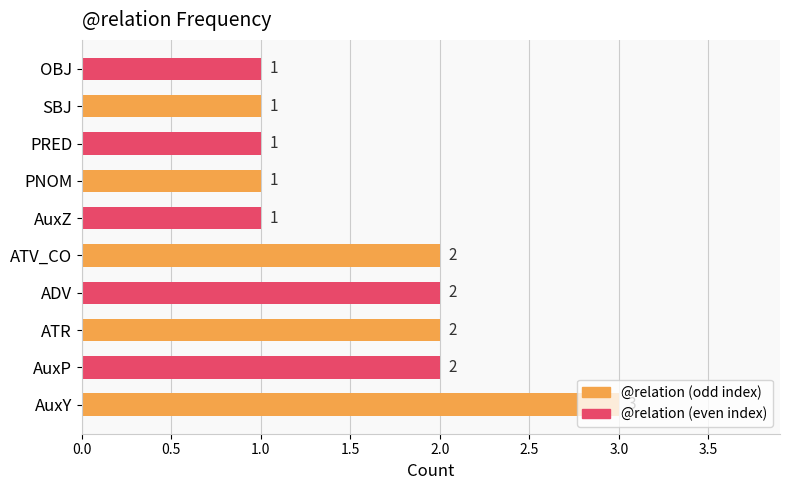

Which has a higher value, ADV or PNOM?

ADV